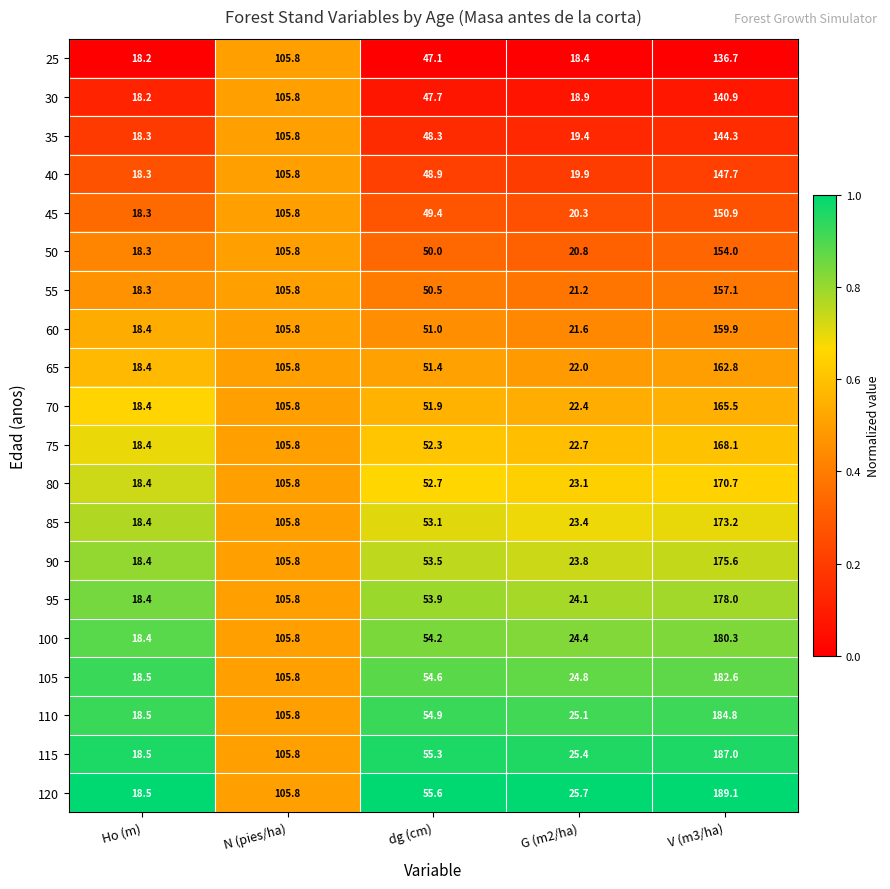

Which series has the widest spread of values?

120